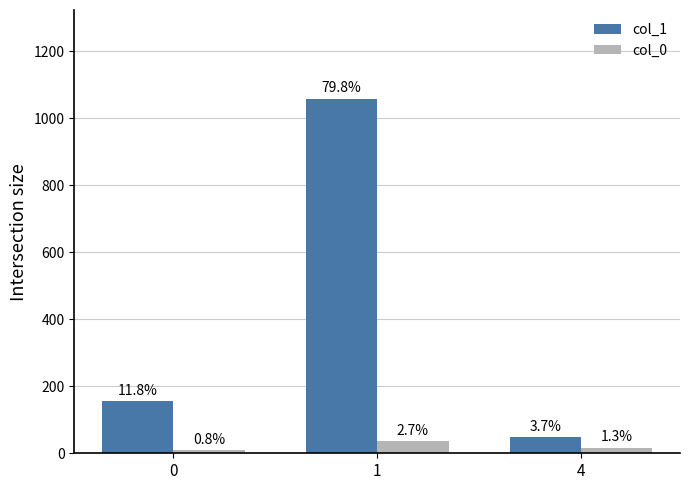

How many bars are there in total?

6